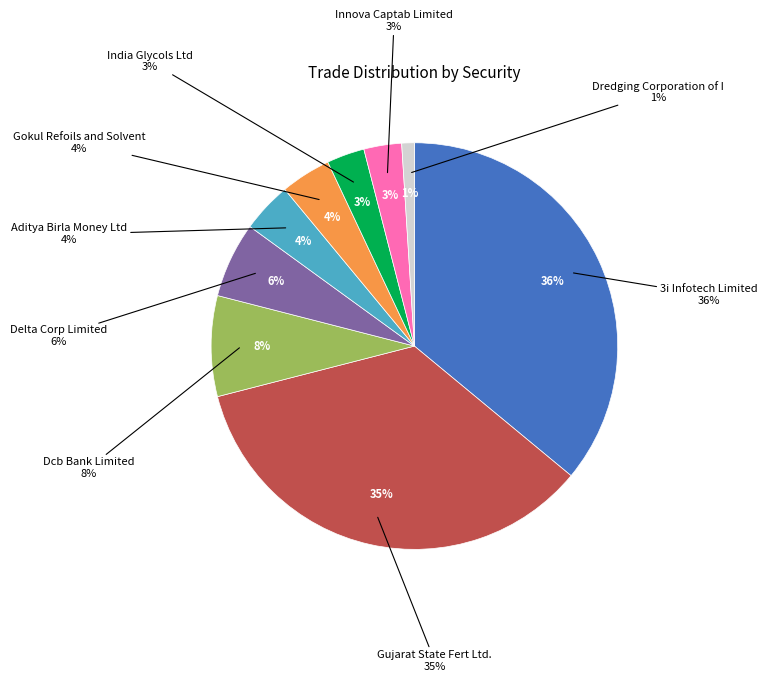

What portion of the pie excludes Innova Captab Limited?

97.0%